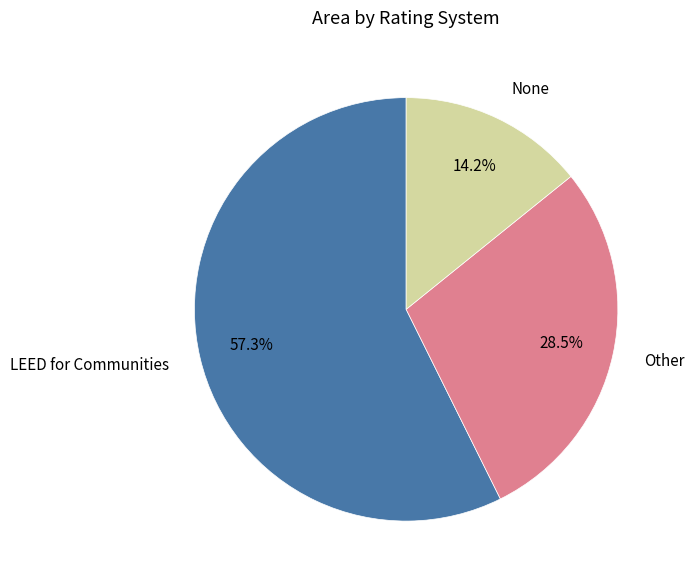

Does any single category account for the majority?

Yes